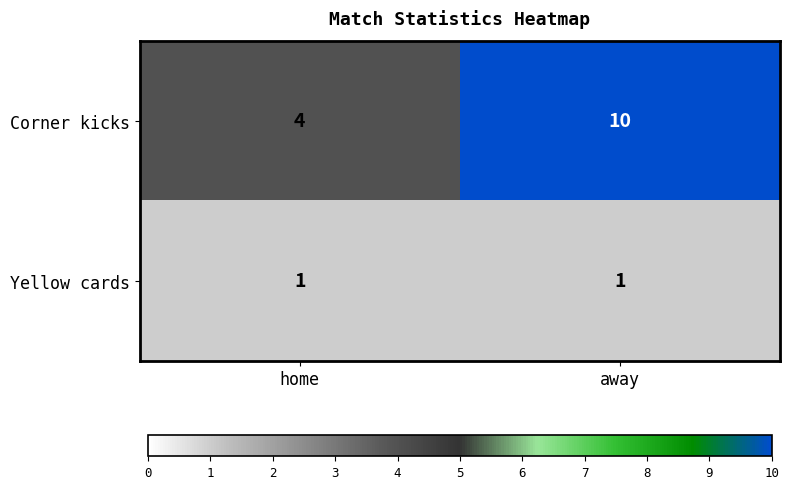

Reading left to right, extract all data points from this chart.

Corner kicks: 4	10
Yellow cards: 1	1